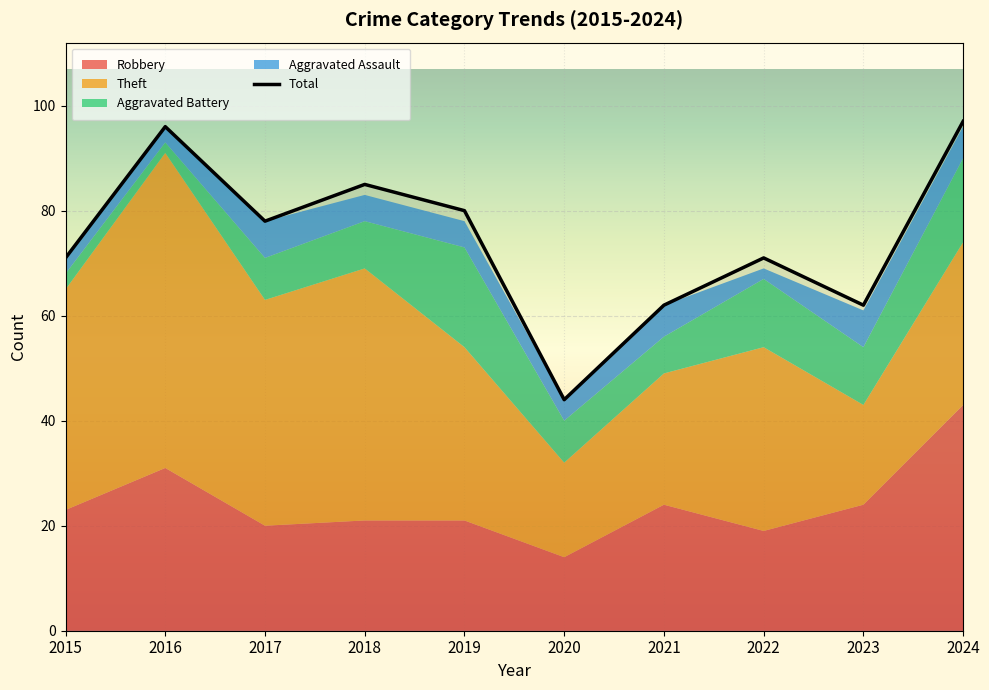

Does the chart display data point markers on the line(s)?

No